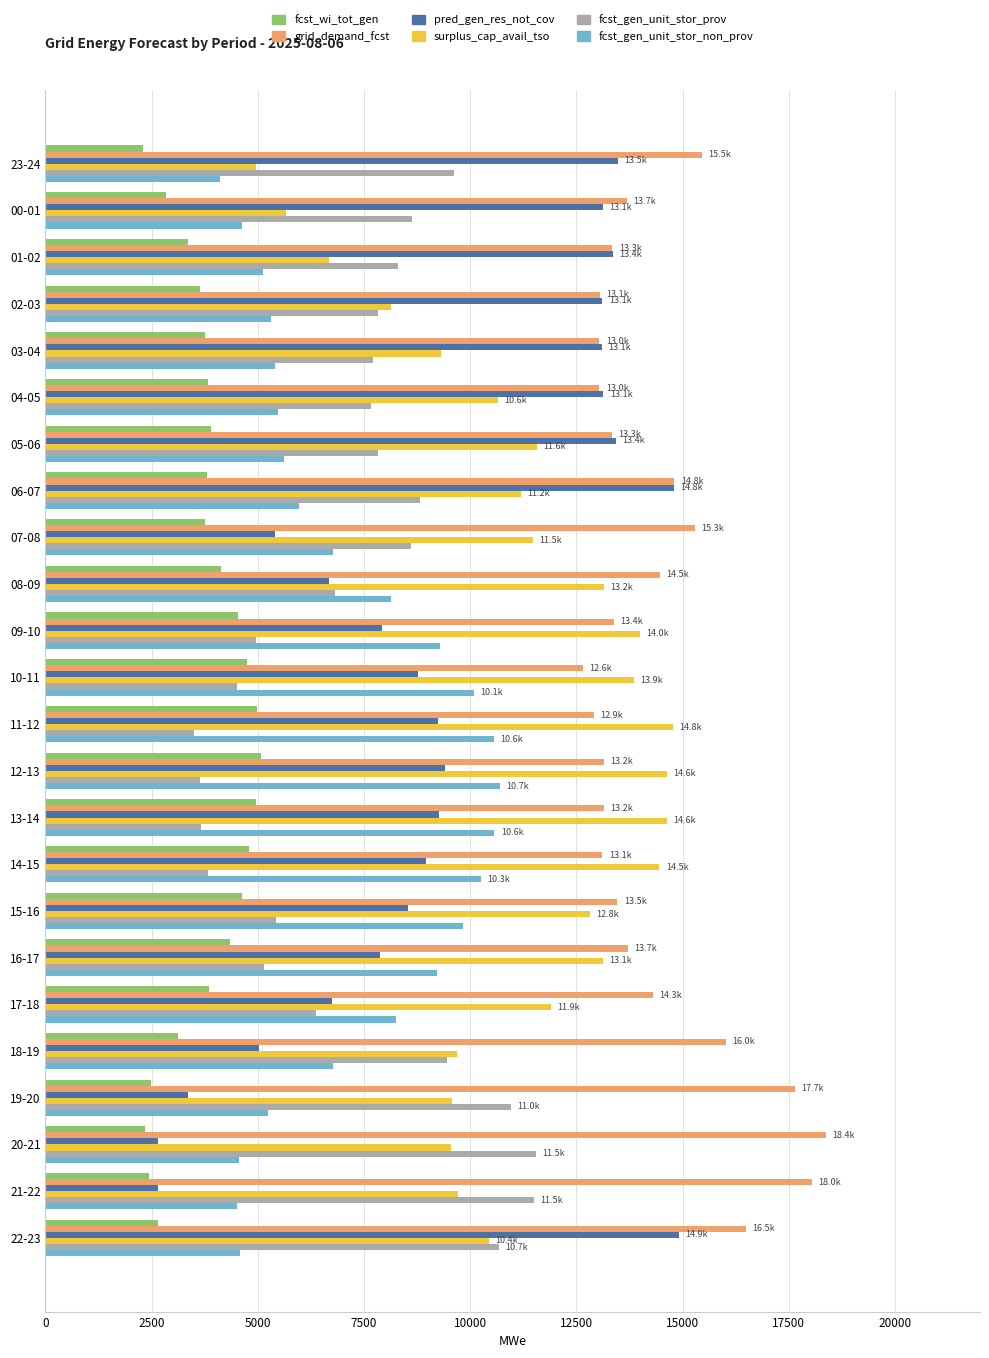

How many categories are shown in the chart?

24